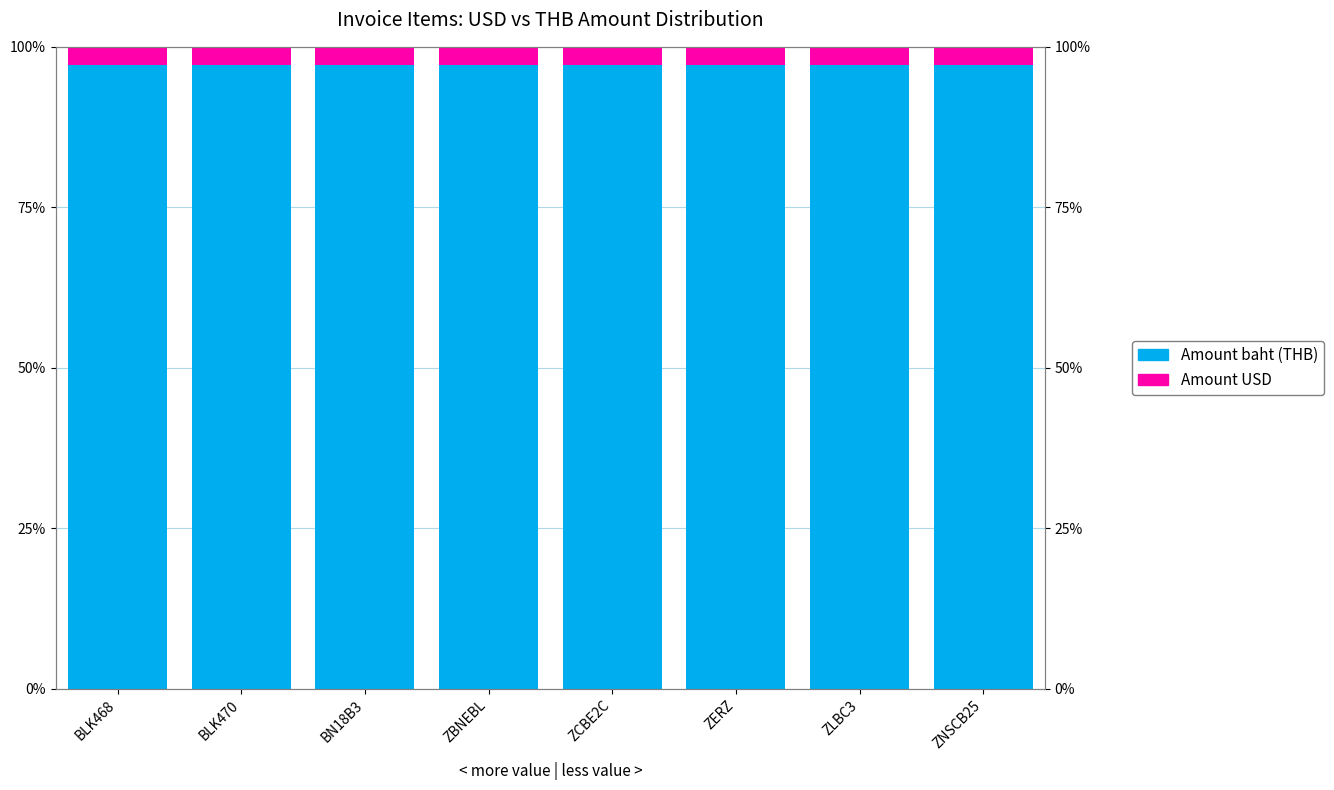

What is the sum of the Amount USD values at ZERZ and BN18B3?

5.6